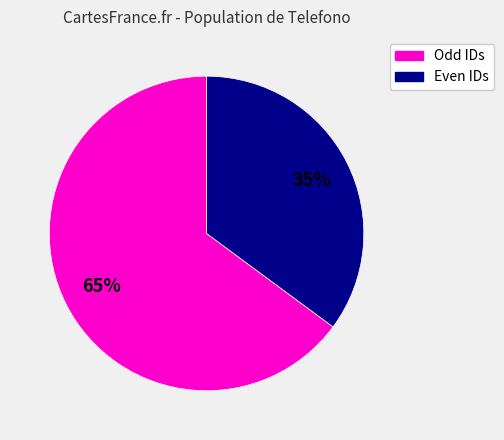

Count the number of slices in the pie.

2